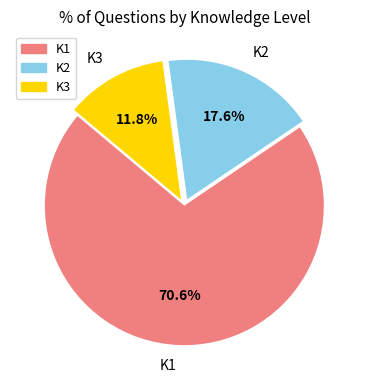

Rank the categories by value from highest to lowest.

K1, K2, K3